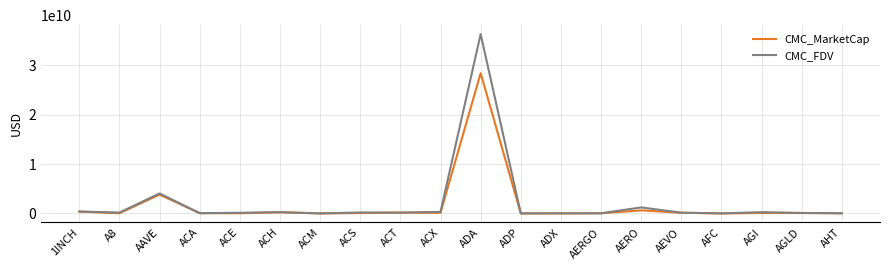

Which series has the largest total across all categories?

CMC_FDV